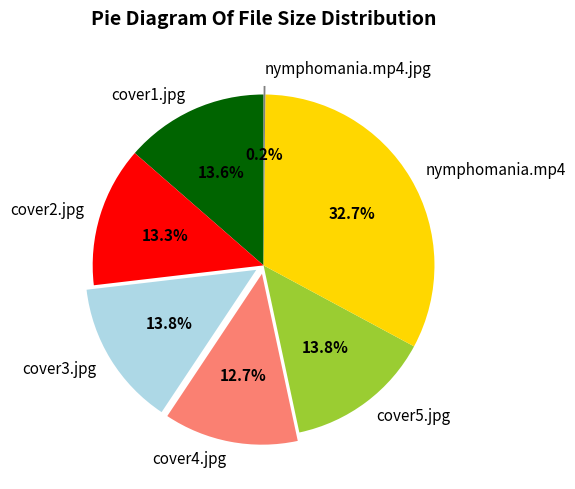

To the nearest percent, what is the average slice percentage?

14%